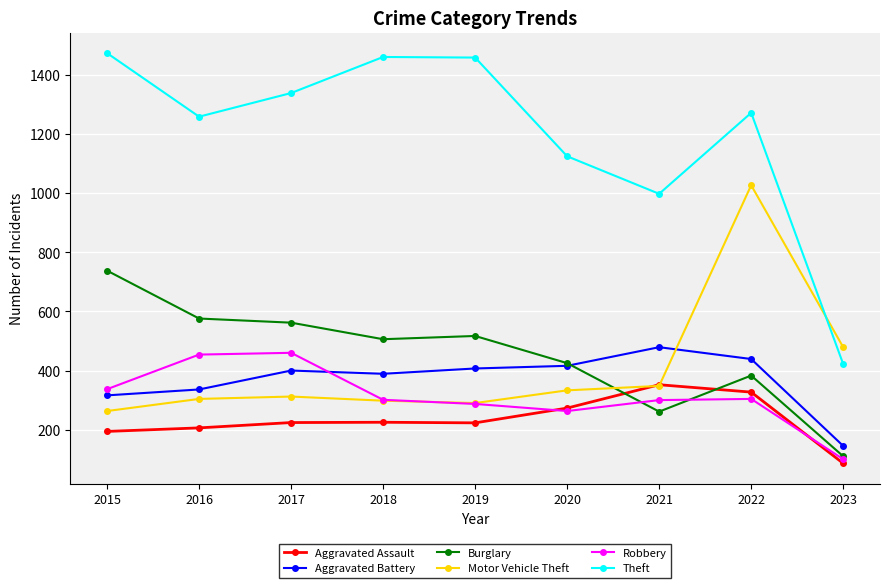

True or false: Theft and Burglary cross at least once.

False